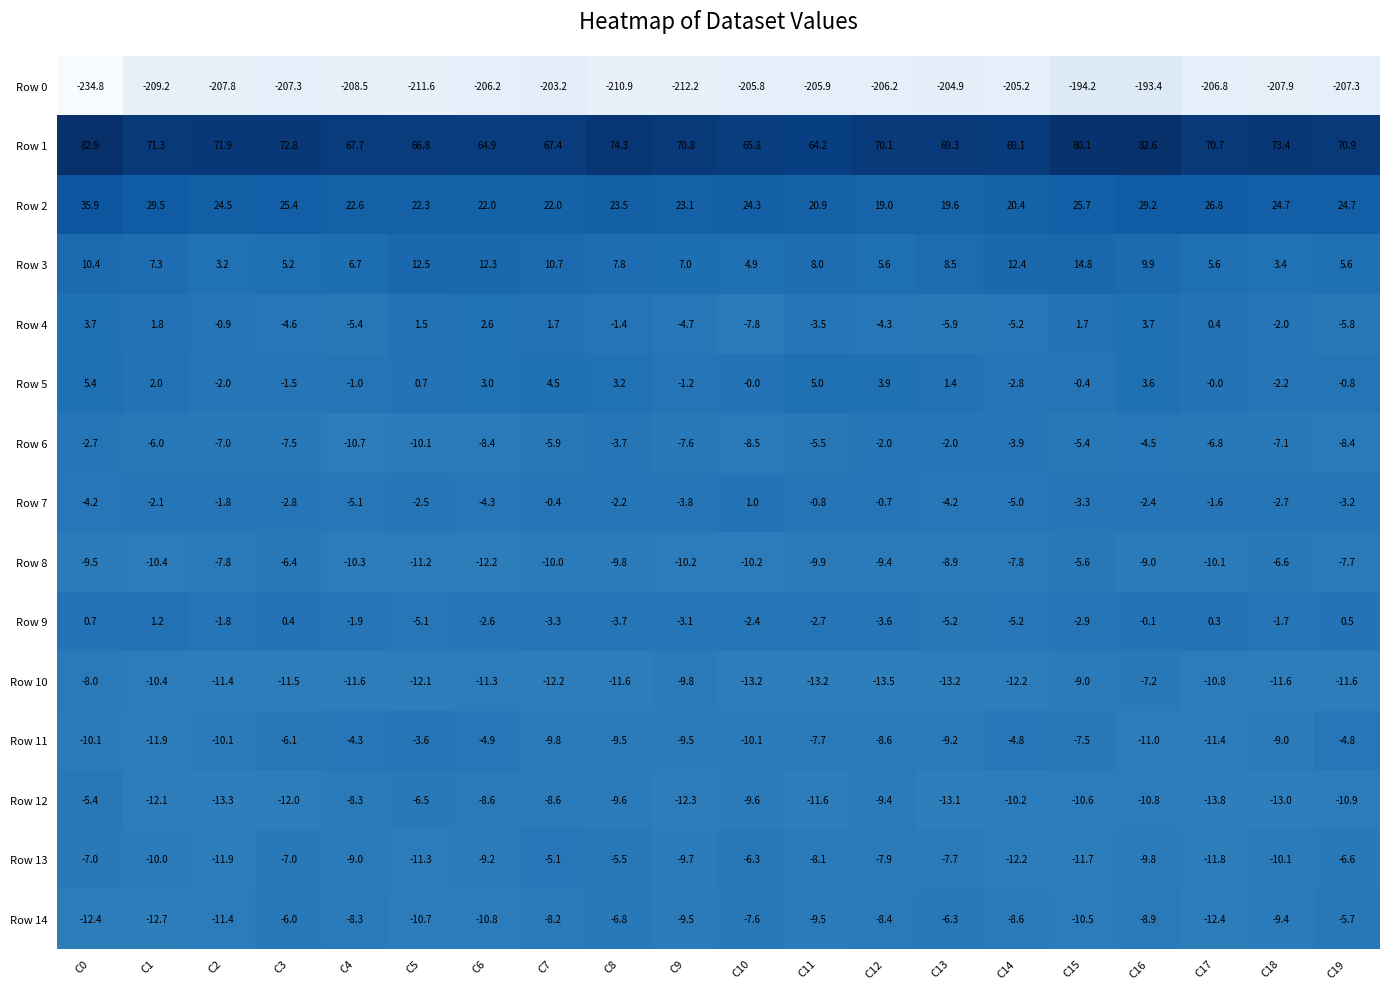

What is the highest value of the Row 2 series?

35.9